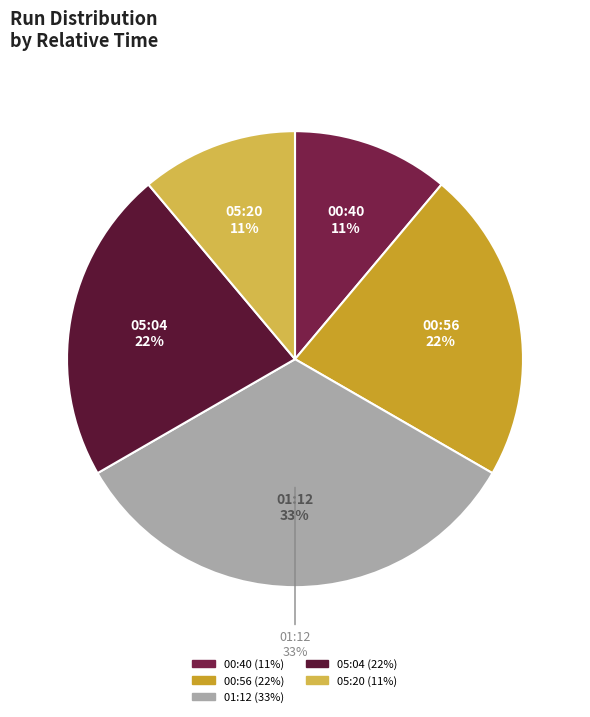

What percentage is the 00:40 slice, to the nearest percent?

11%